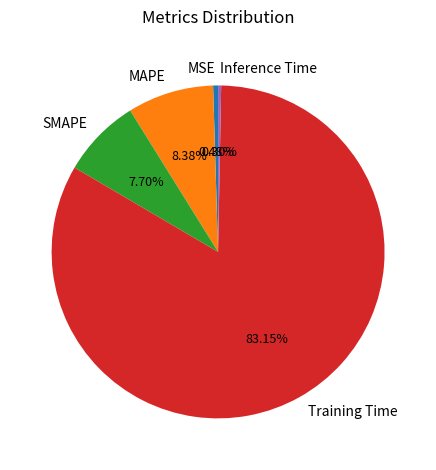

What percentage is NOT represented by Inference Time?

99.7%